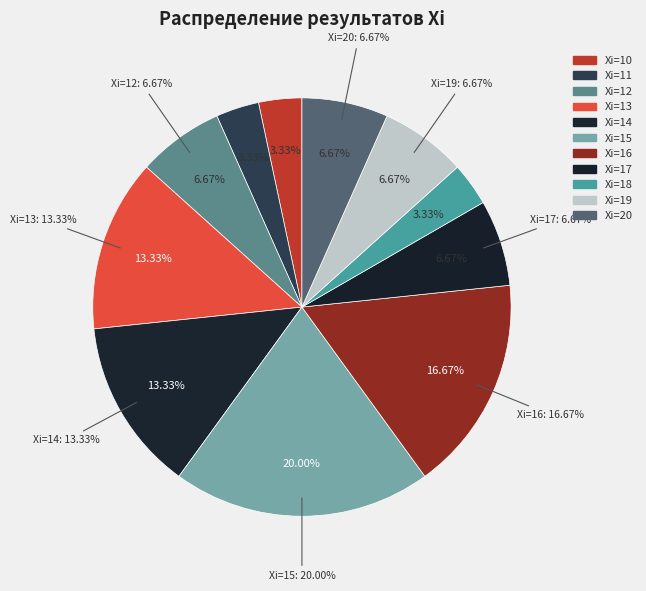

What percentage is the 10 slice, to the nearest percent?

3%